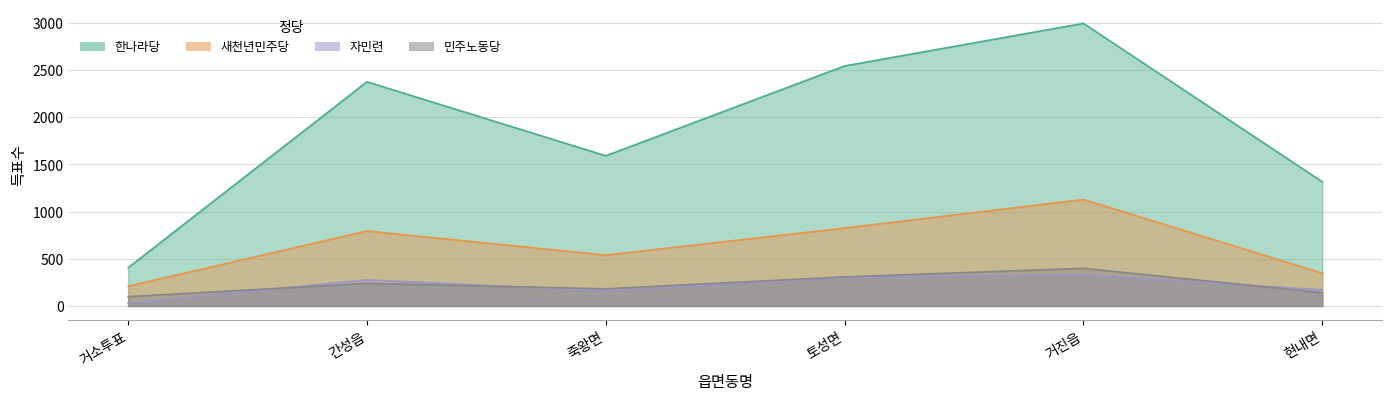

Which has a higher value, 거진읍 or 간성읍?

거진읍